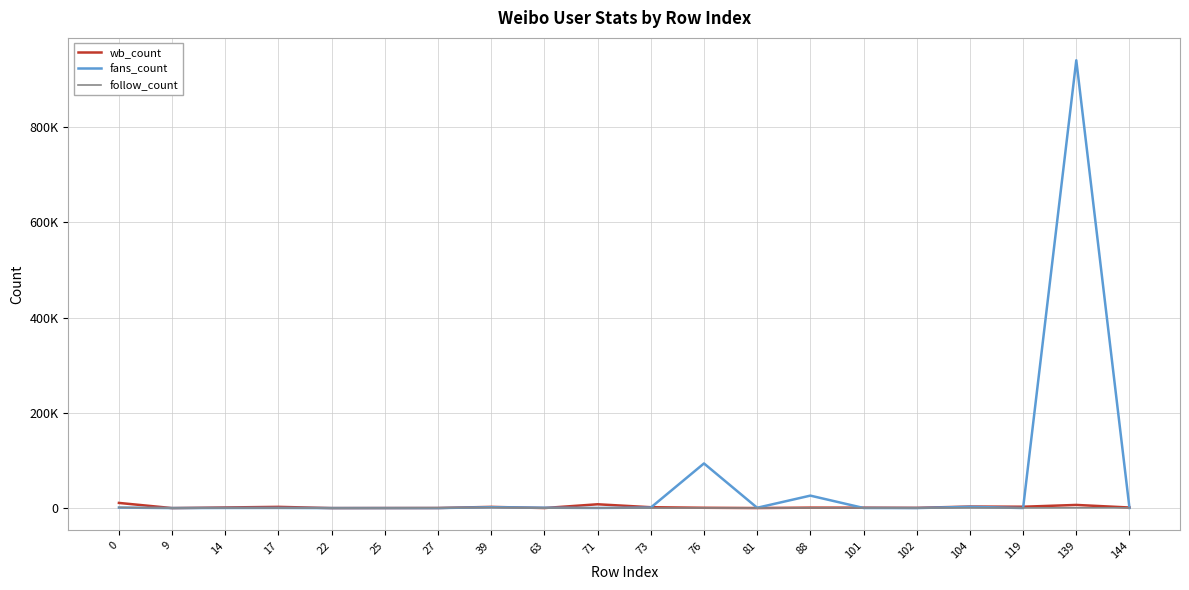

What are all the series names shown in the legend?

wb_count, fans_count, follow_count